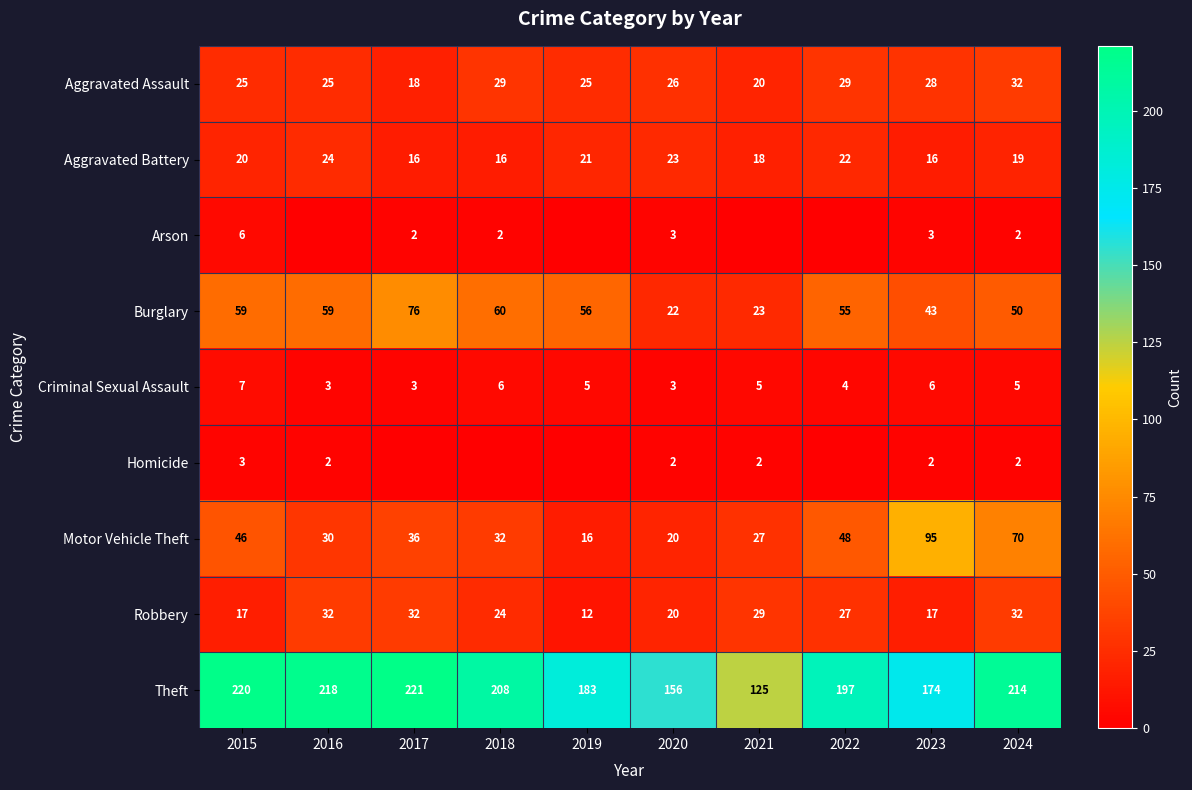

At which label does Aggravated Assault first exceed 26?

2018